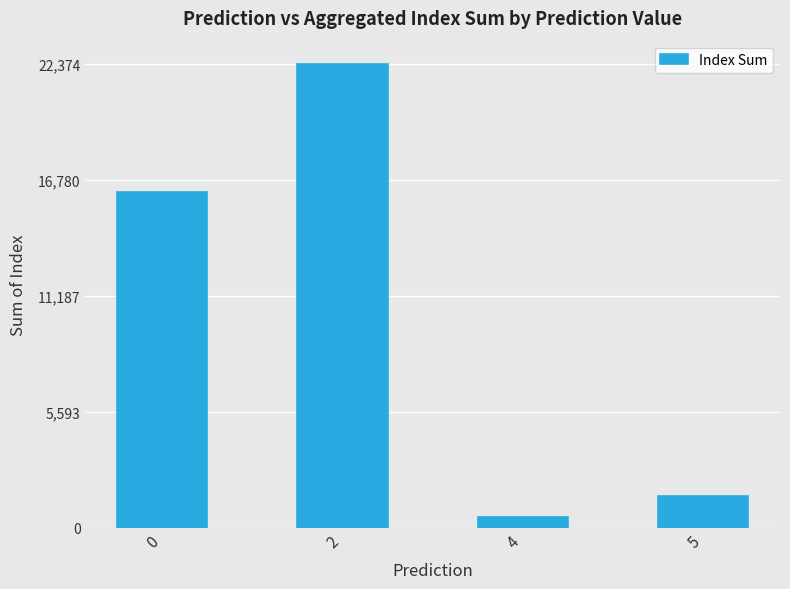

At which category does the chart reach its peak across all series?

2